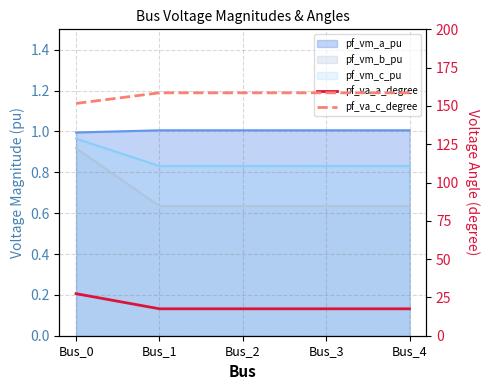

How many lines are shown in the chart?

2